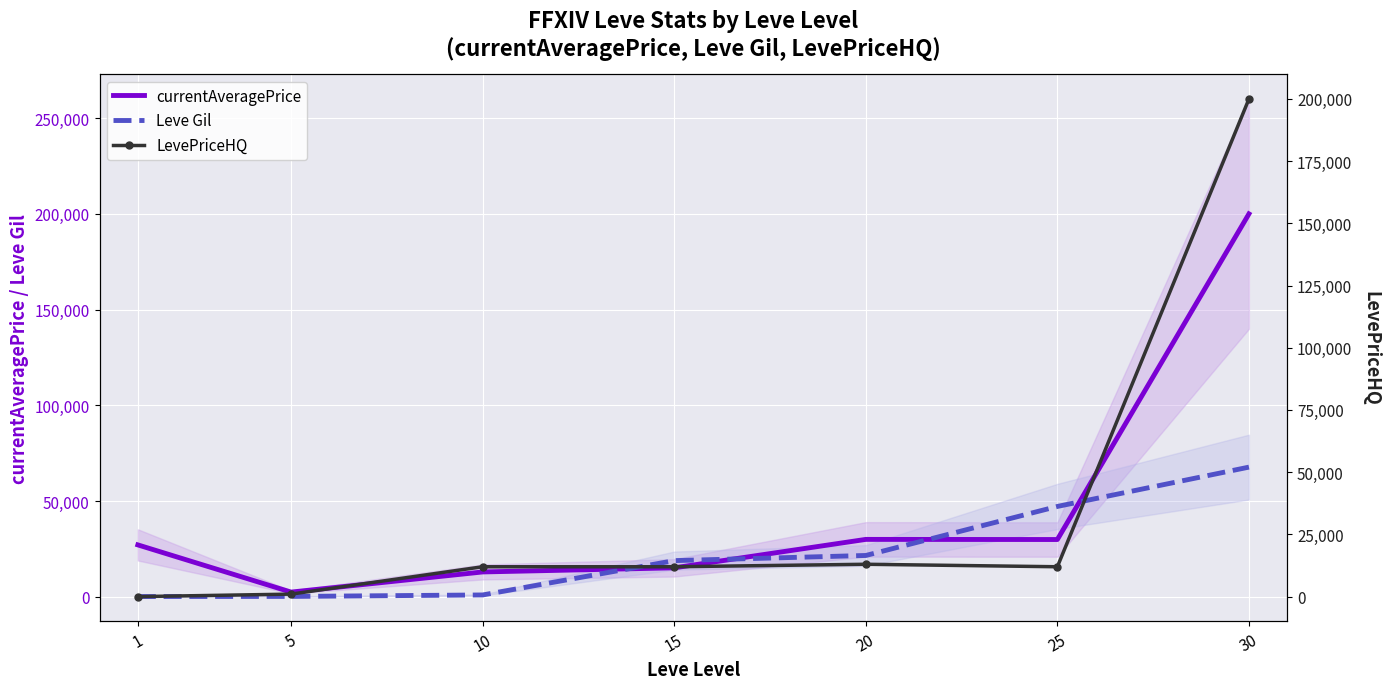

At 15, list the series in order from smallest to largest.

LevePriceHQ, currentAveragePrice, Leve Gil